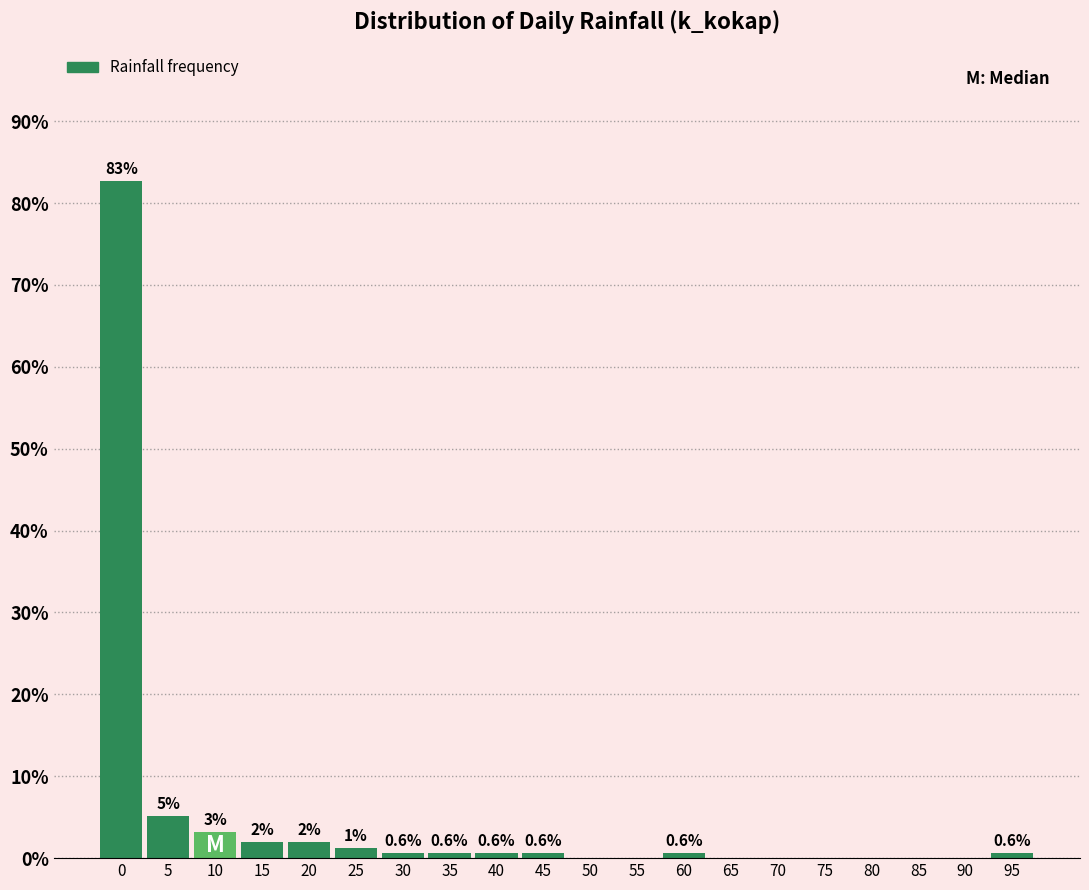

Between 25 and 15, which is larger?

15